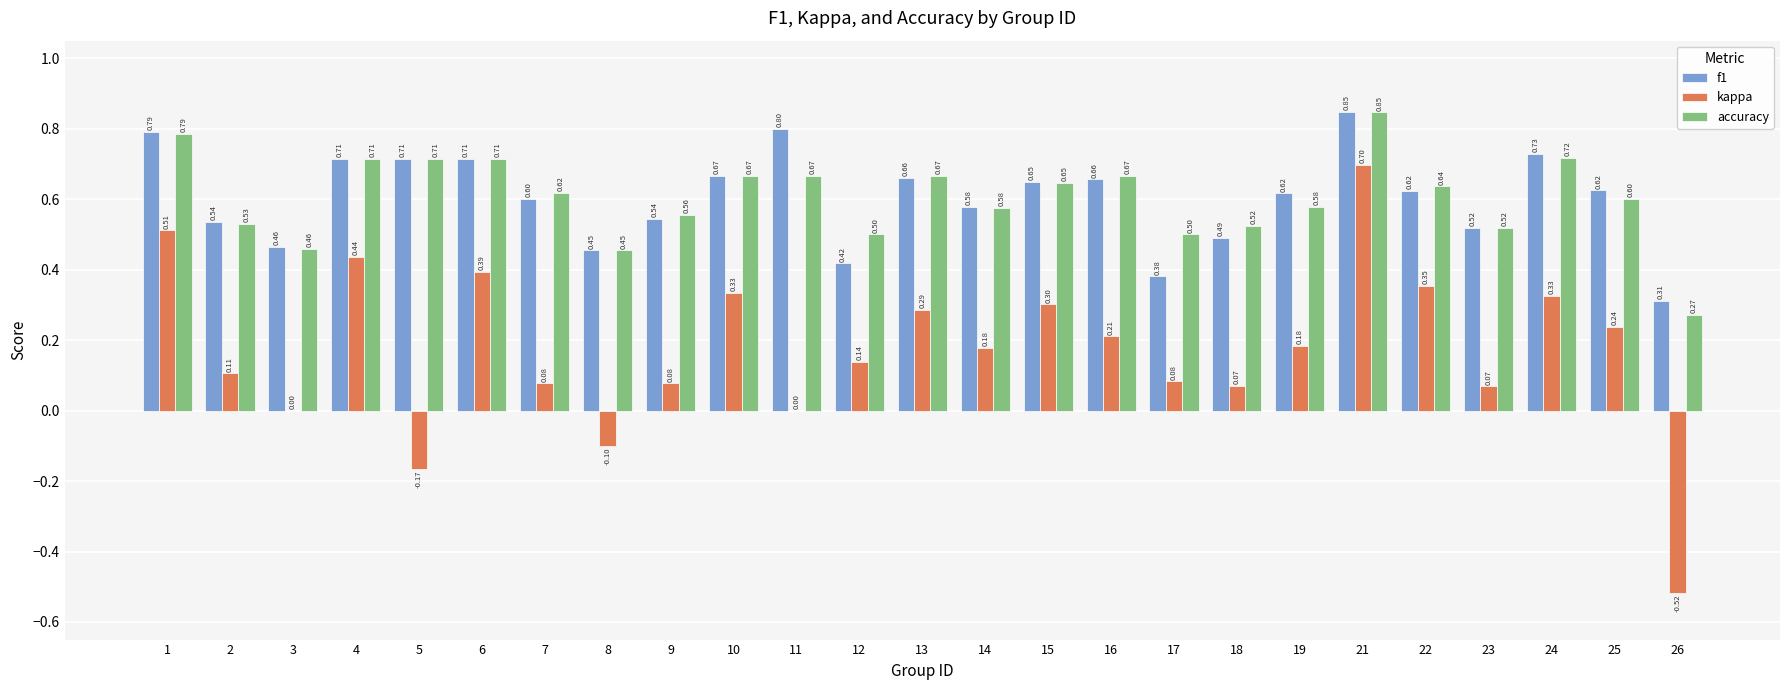

At which category is the sum across all series the highest?

21